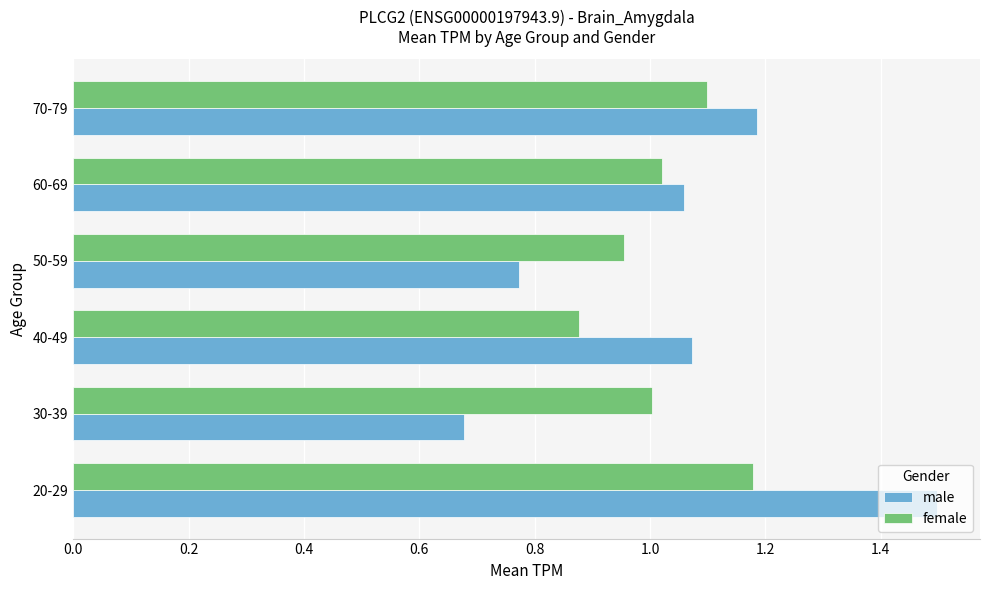

Rank the series at 30-39 from highest to lowest value.

female, male